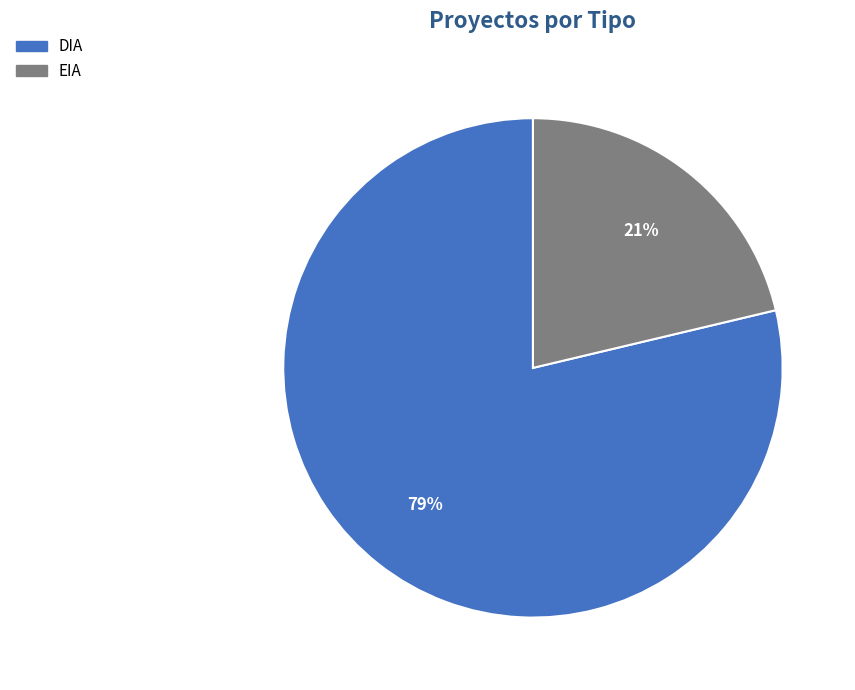

Is it true that DIA is 79% of the pie?

True